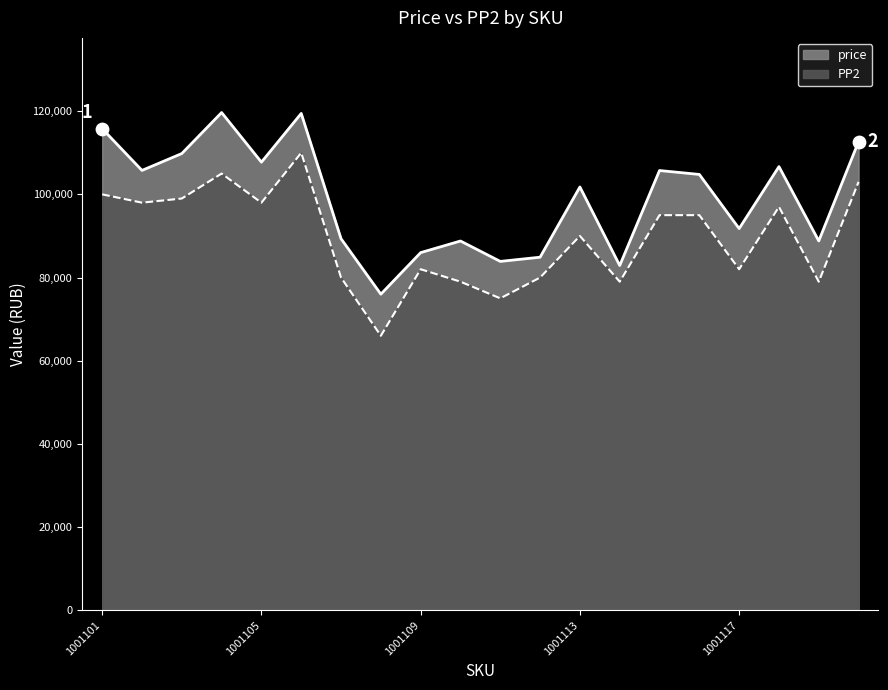

At which category is the sum across all series the highest?

1001106